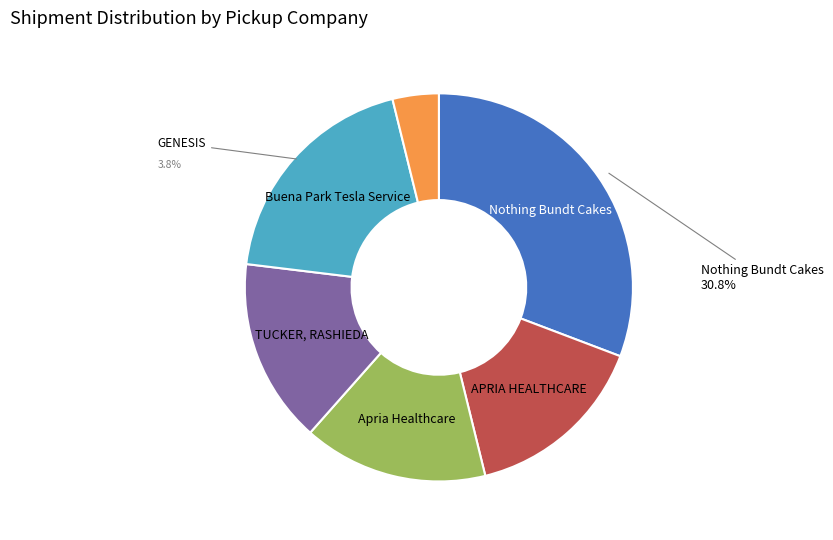

Does Apria Healthcare represent more than half of the total?

No